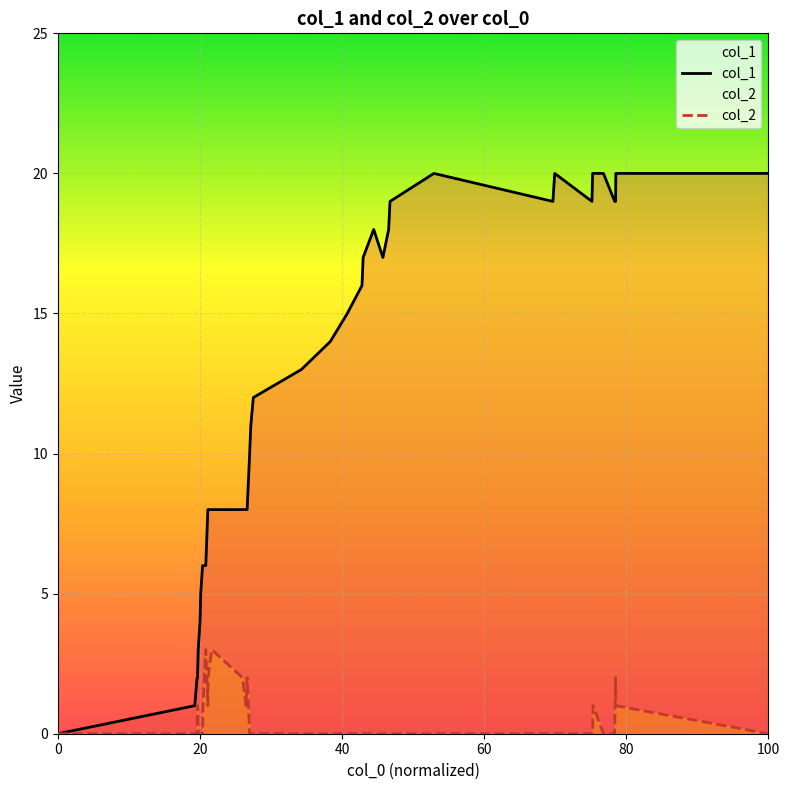

What is the greatest value displayed?

20